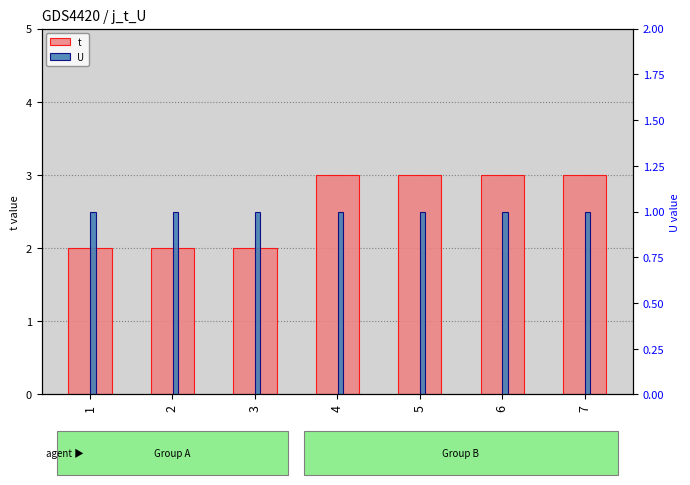

What is the greatest value displayed?

3